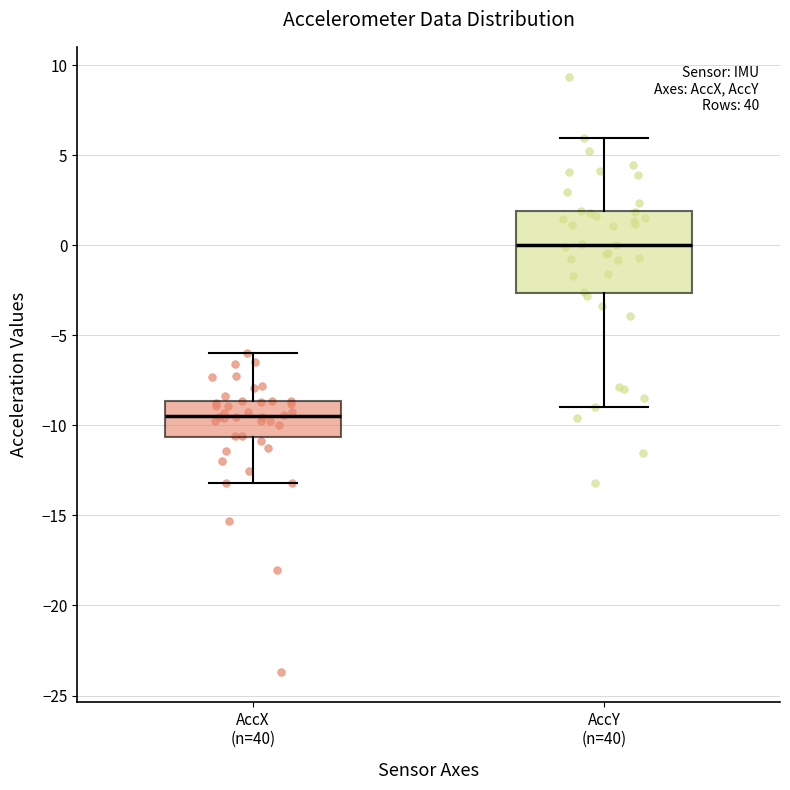

Where does the lower whisker of the box for AccY (n=40) end on the y-axis? The values are not printed on the chart, so give them approximately, as read against the axis.

-9.0